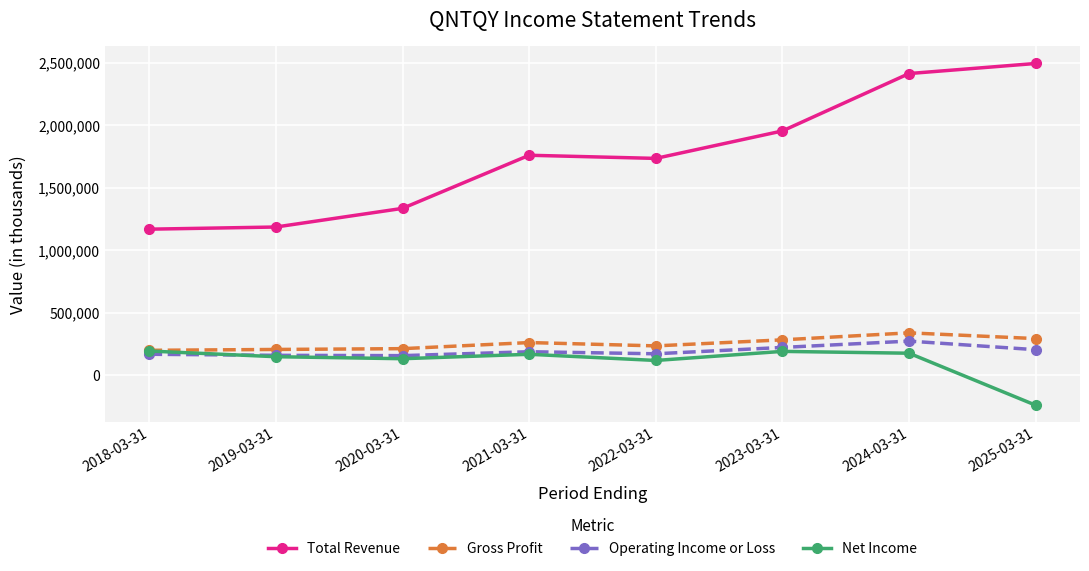

Does the chart have visible grid lines?

Yes